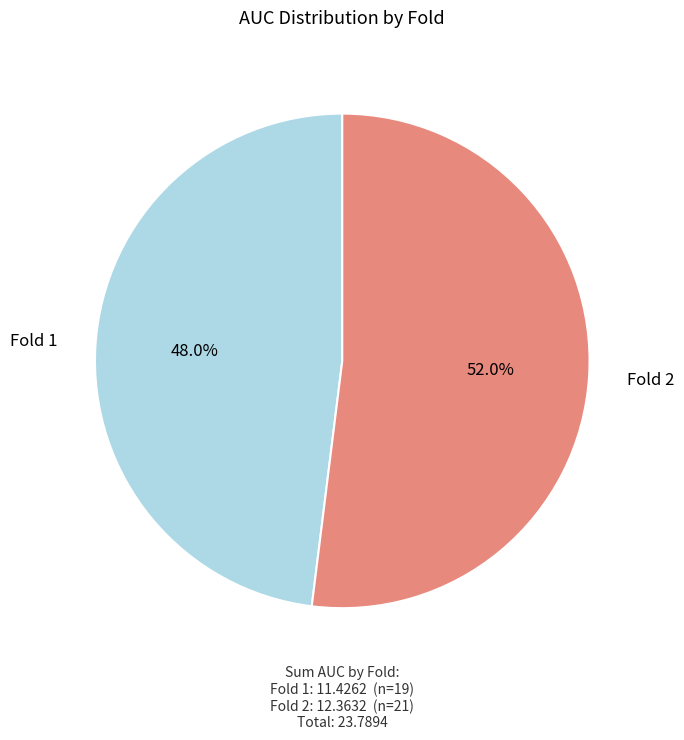

Combined, what portion of the pie is Fold 2 and Fold 1?

100.0%